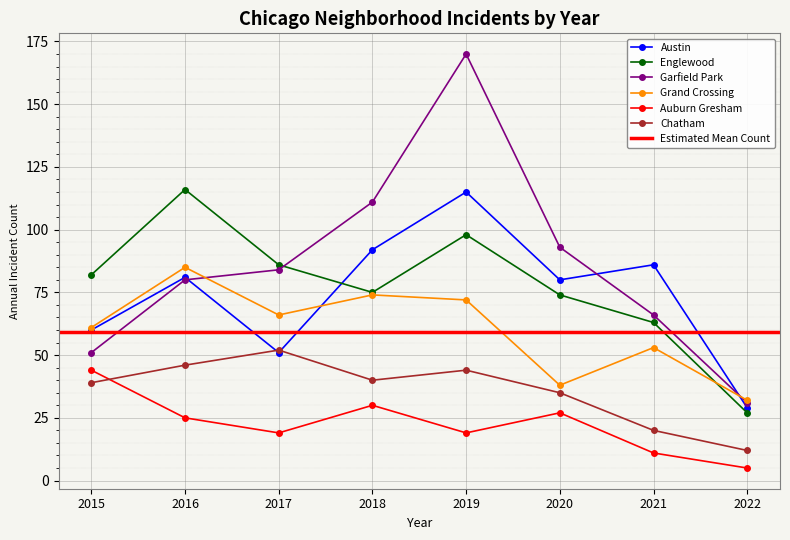

True or false: Englewood and Garfield Park intersect in this chart.

True